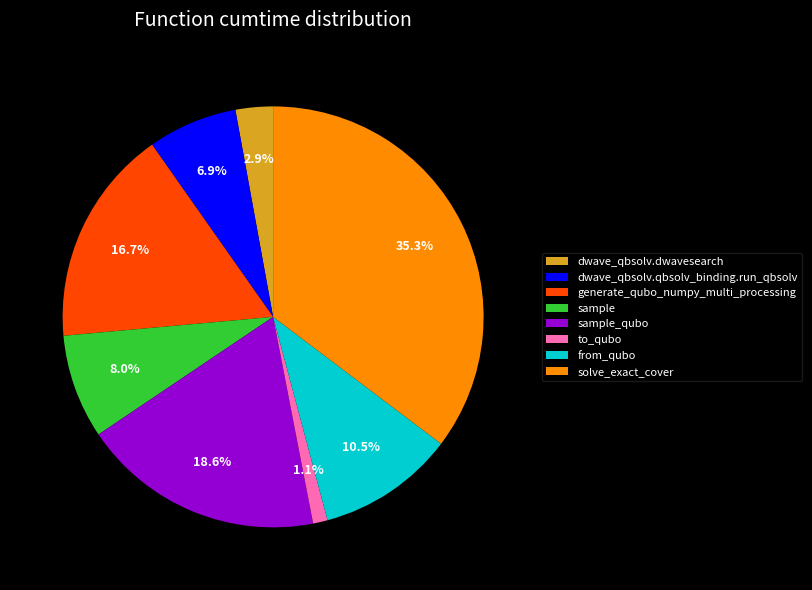

To the nearest percent, what percentage of the pie is solve_exact_cover?

35%